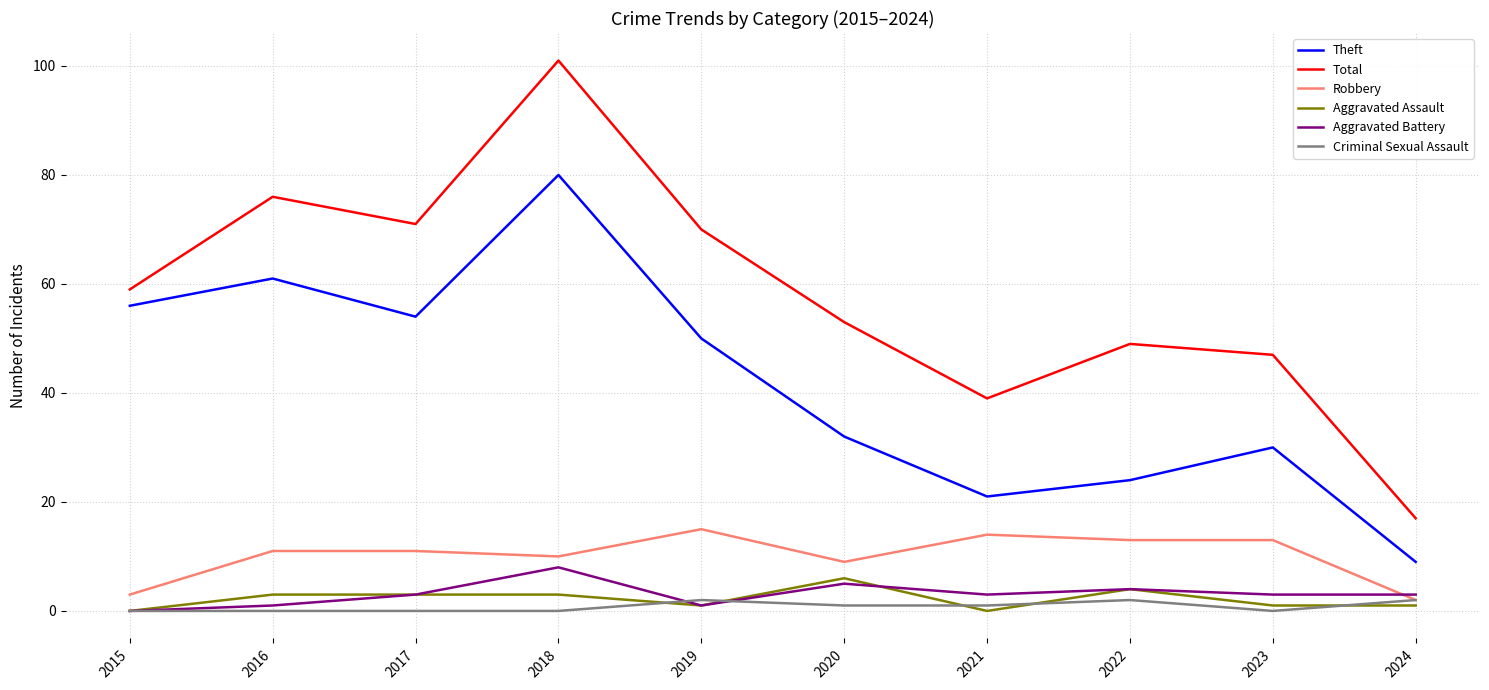

What is the greatest value displayed?

101